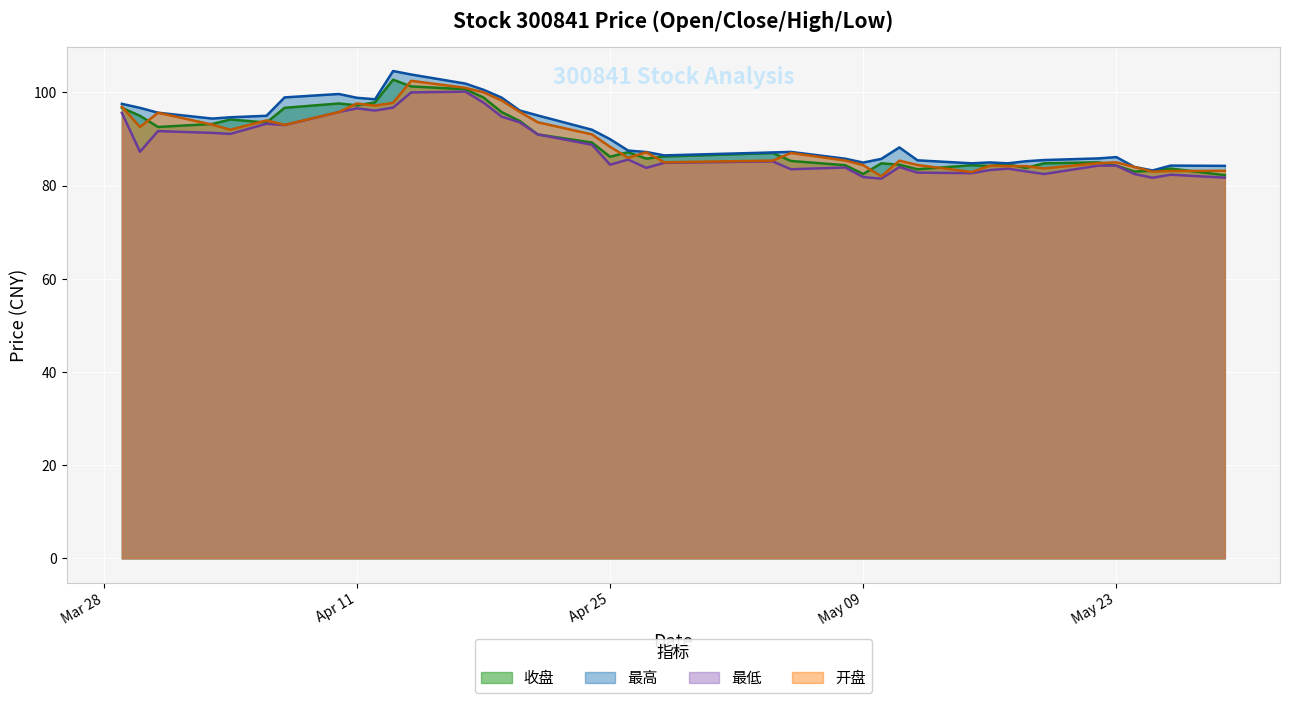

How many data points does each series have?

40